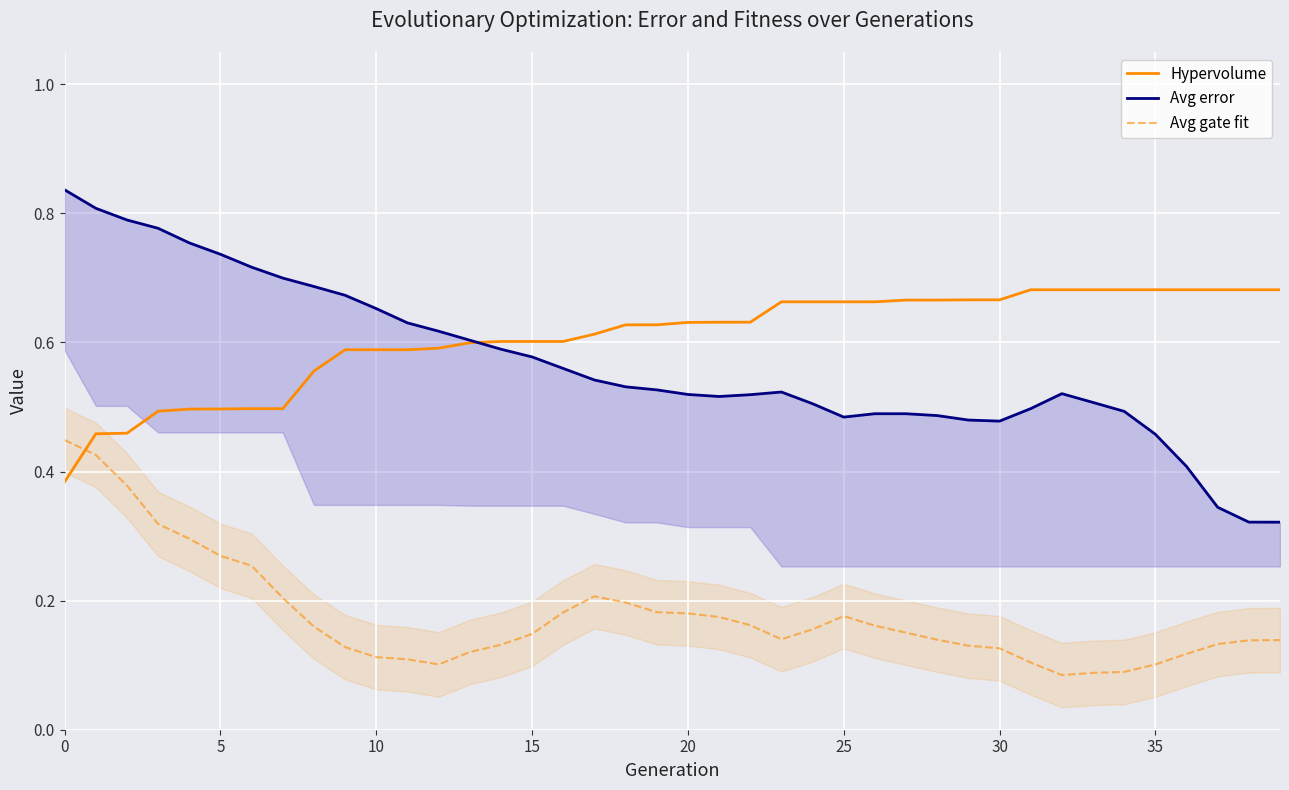

The Hypervolume series shows 0.9 at 10. True or false?

False